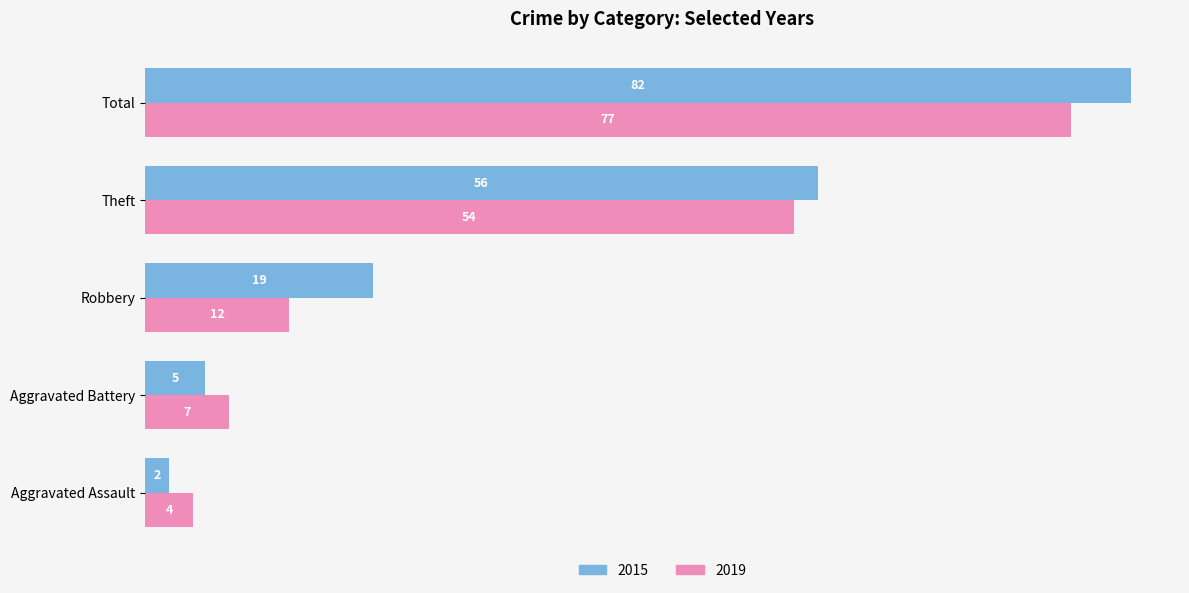

Which series has the largest range (max minus min)?

2015